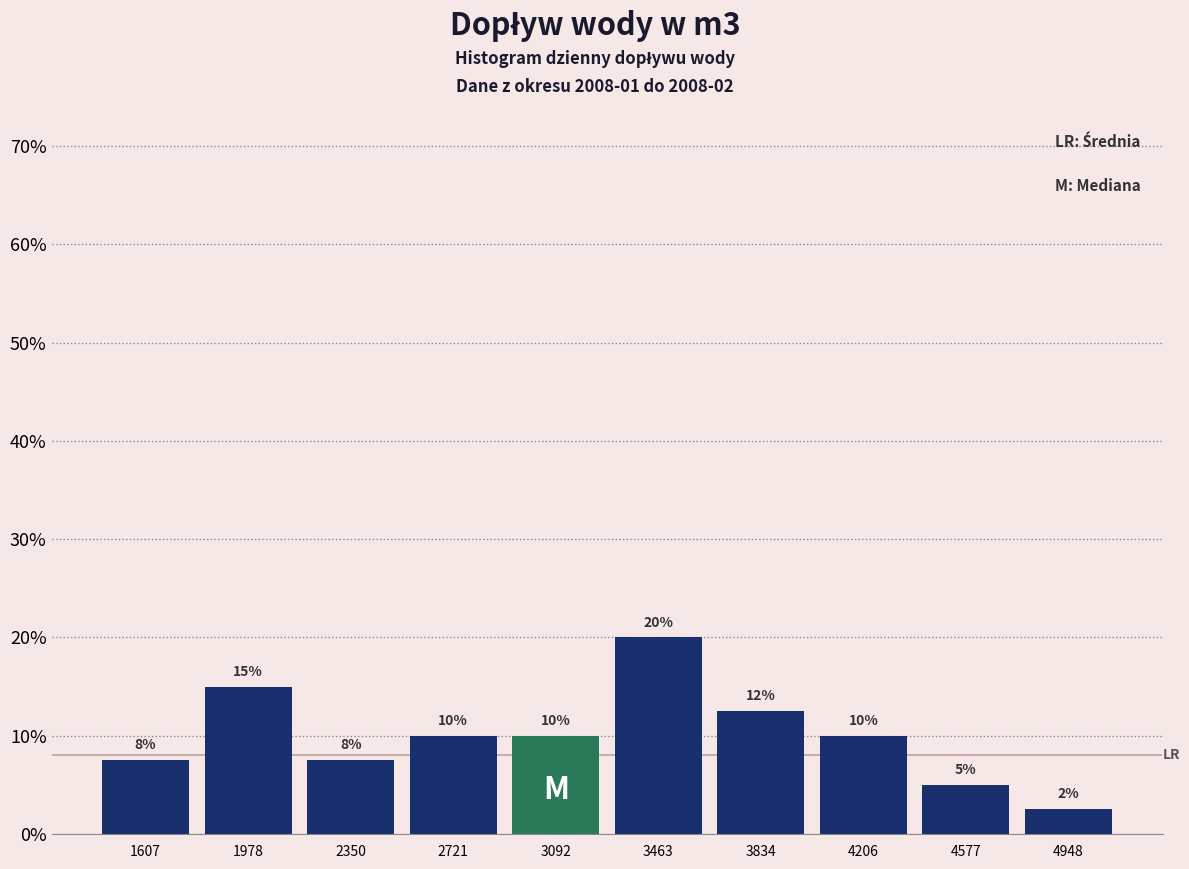

Which range on the x-axis has the tallest bar?

3300 to 3650